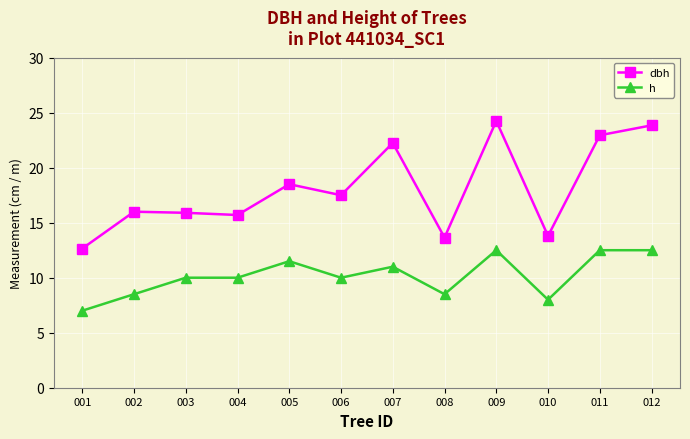

True or false: h has a value of 12.5 at 012.

True